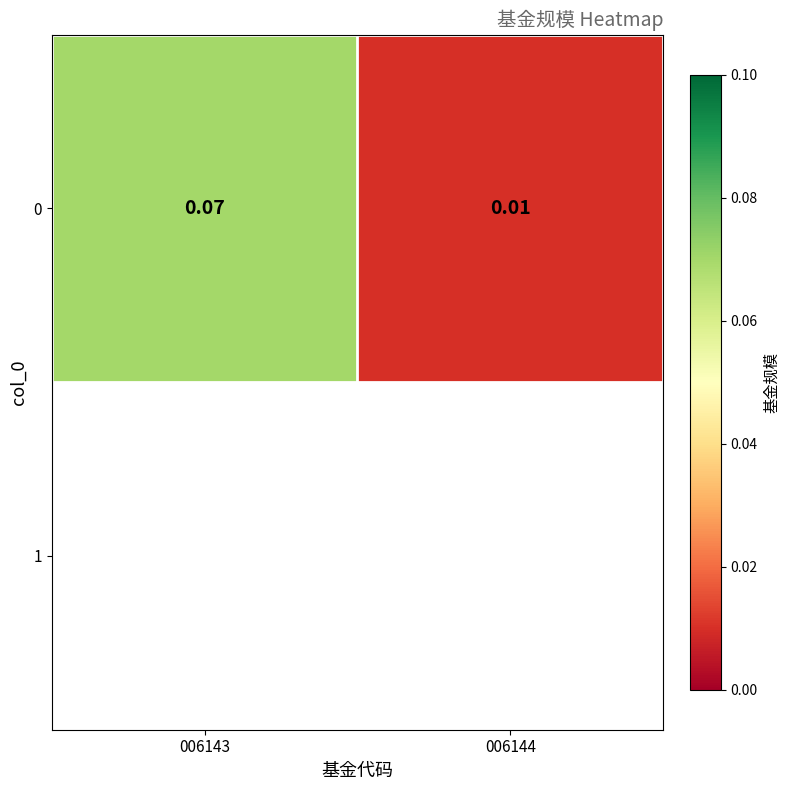

Reading left to right, transcribe all the data shown in this chart.

0.1	0.0